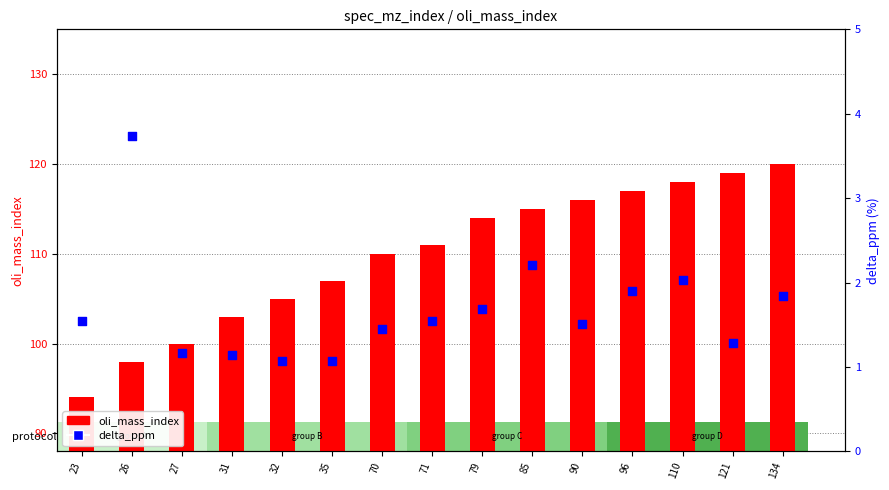

What is the total value across all series at 35?

108.1